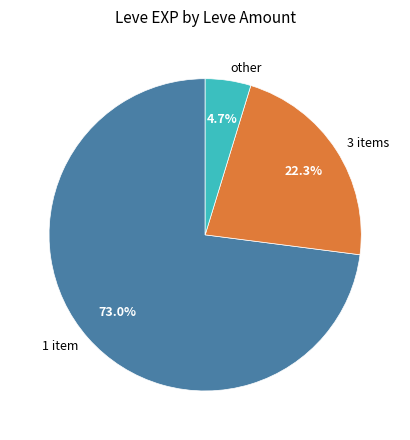

What is the largest slice in the pie chart?

1 item